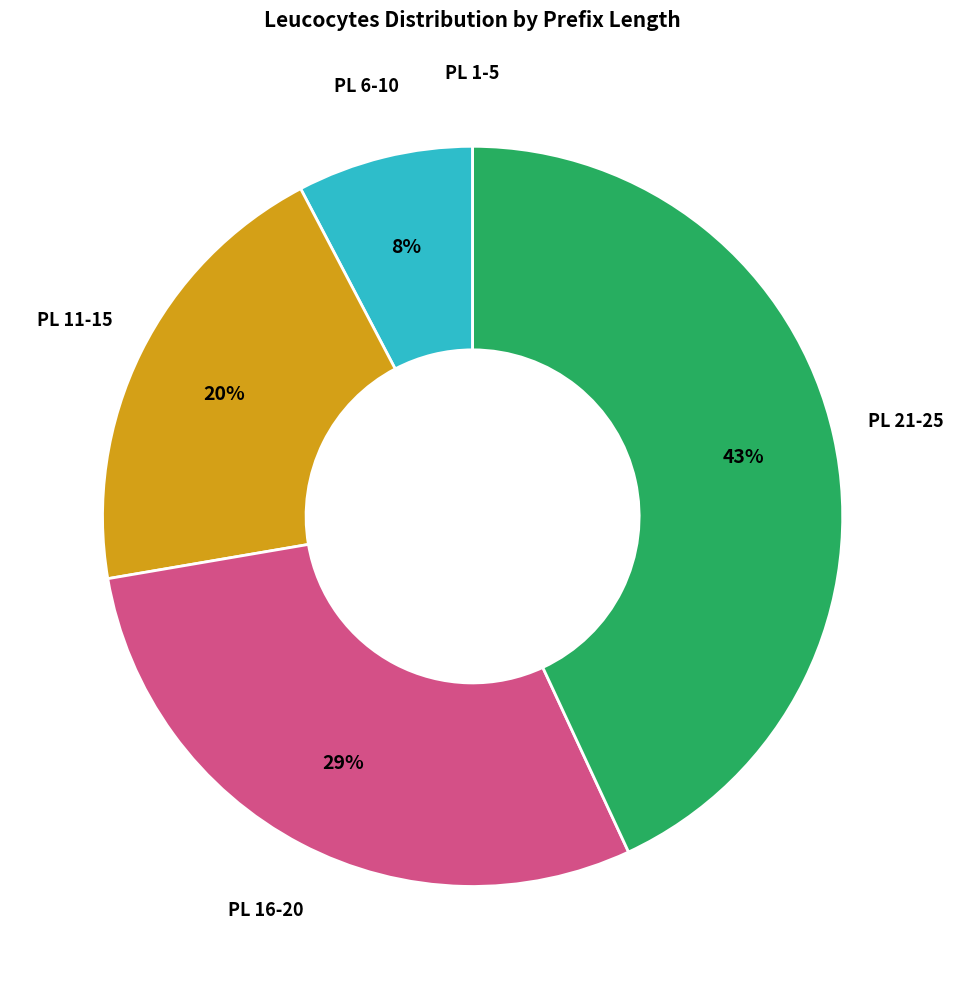

Which slice is the largest?

PL 21-25